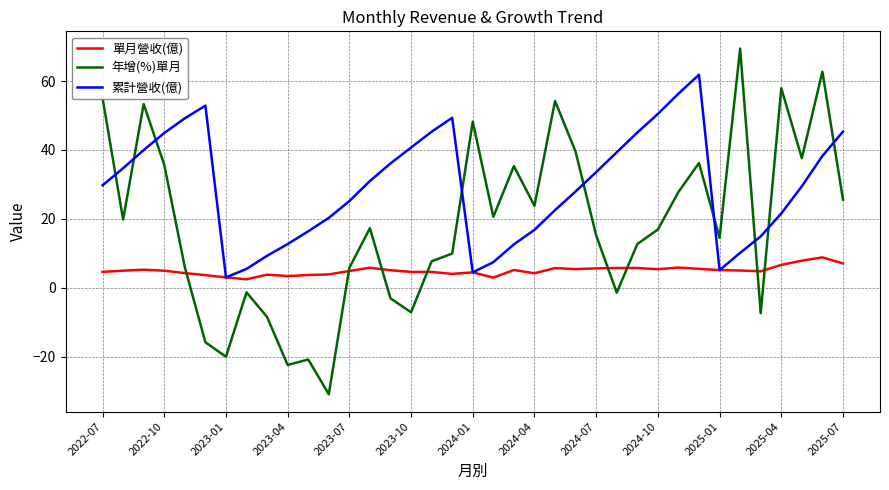

Which series has the largest total across all categories?

累計營收(億)